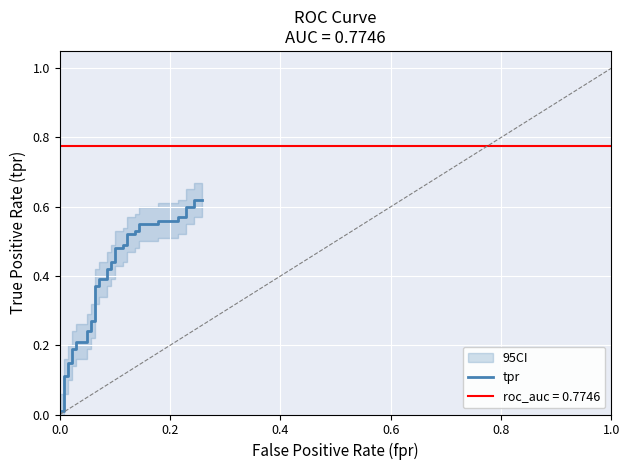

True or false: the data has more than 1 interior local peaks.

False